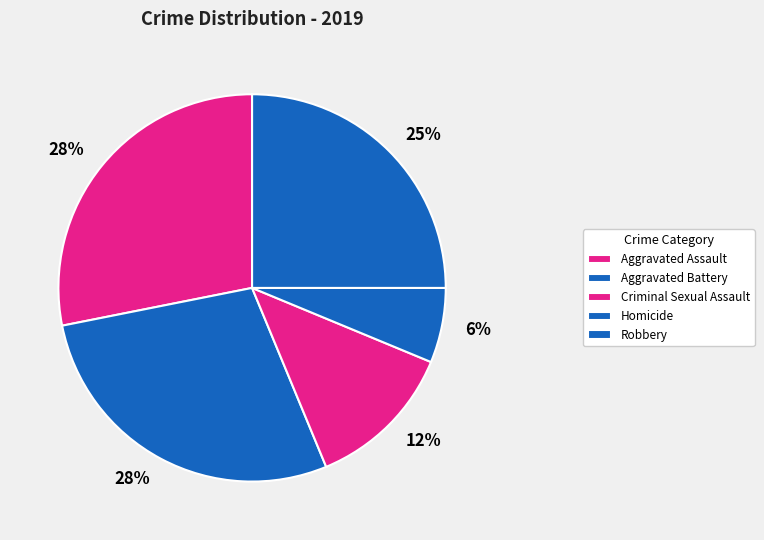

Approximately how many times larger is the value at Aggravated Assault compared to Aggravated Battery?

1.0